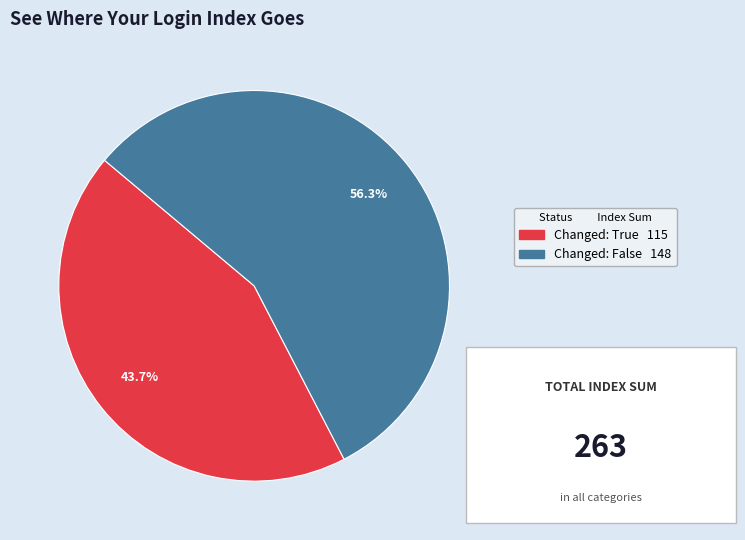

Is there any slice that represents more than half of the pie?

Yes